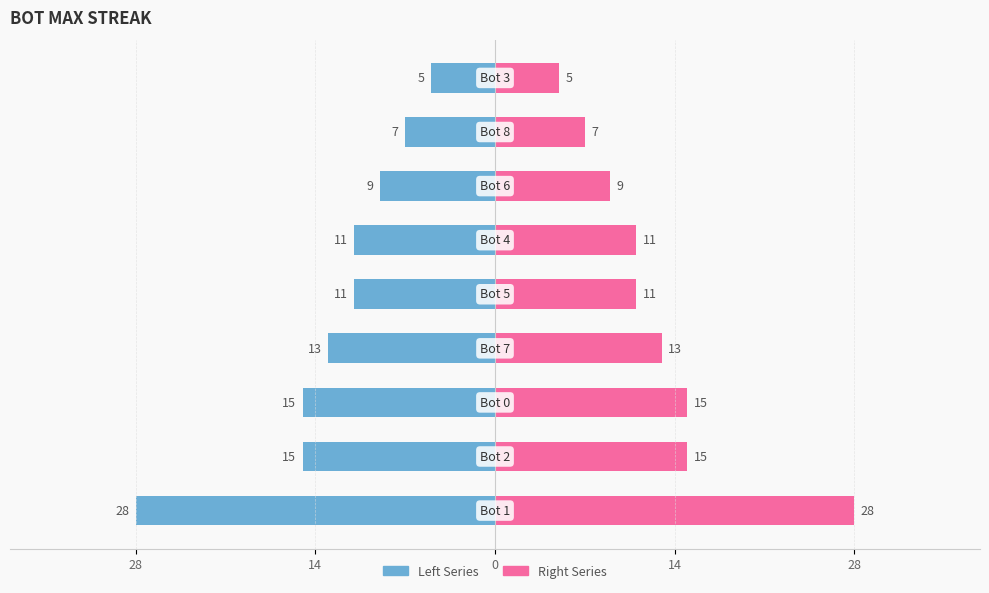

At how many categories does at least one series exceed -18?

9